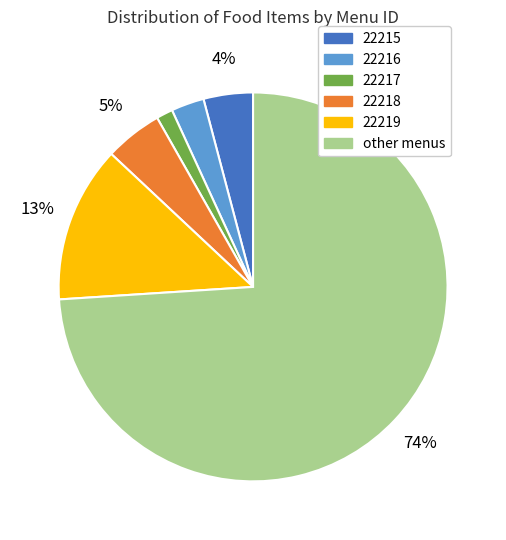

Which has a higher value, 22218 or other?

other